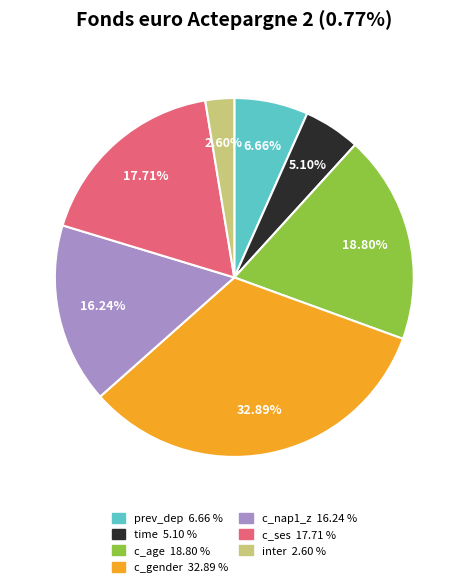

What percentage is the c_nap1_z slice, to the nearest percent?

16%